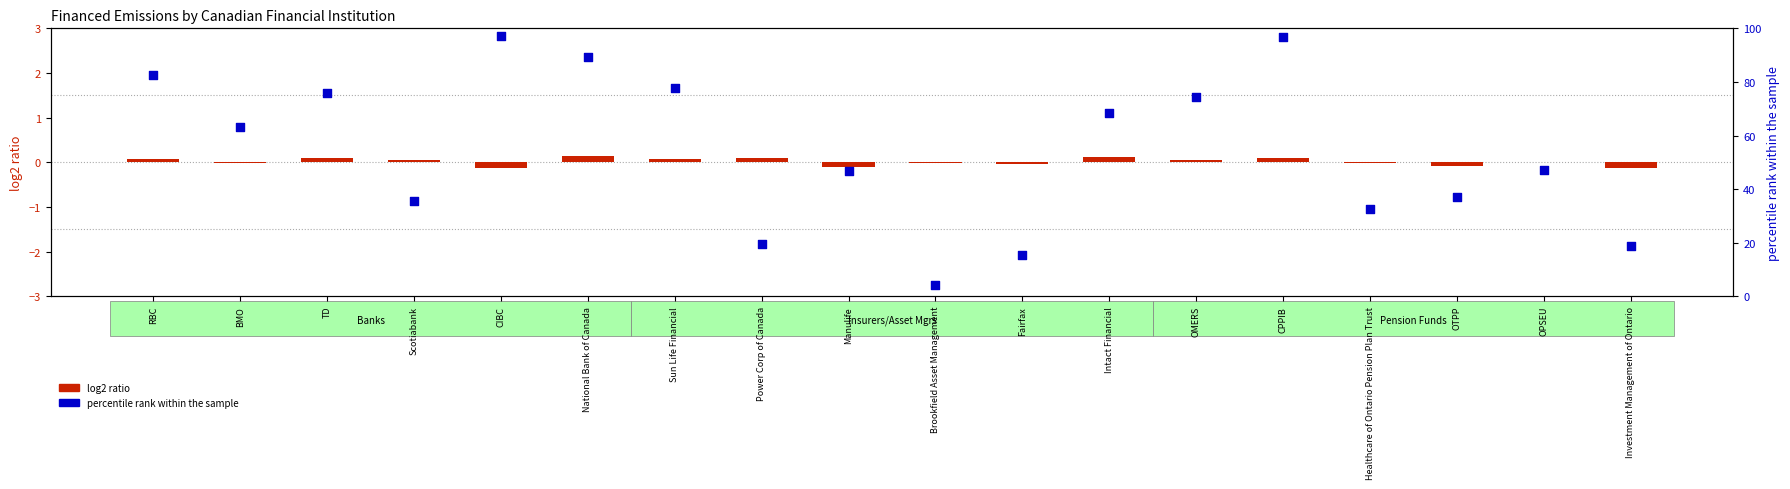

At how many categories does at least one series exceed 5?

17